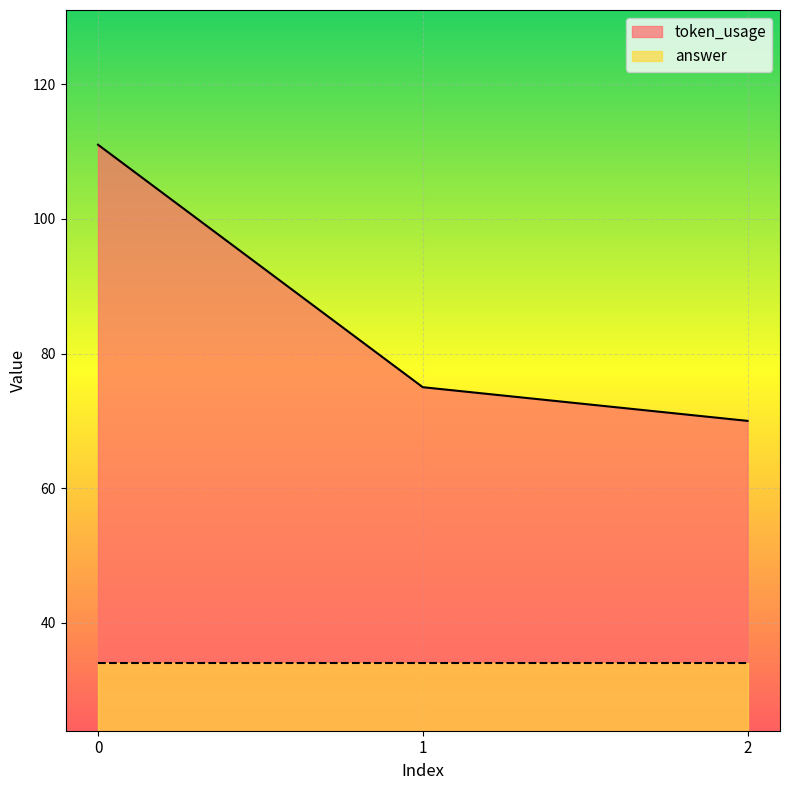

List the labels in order of value, smallest first.

2, 1, 0